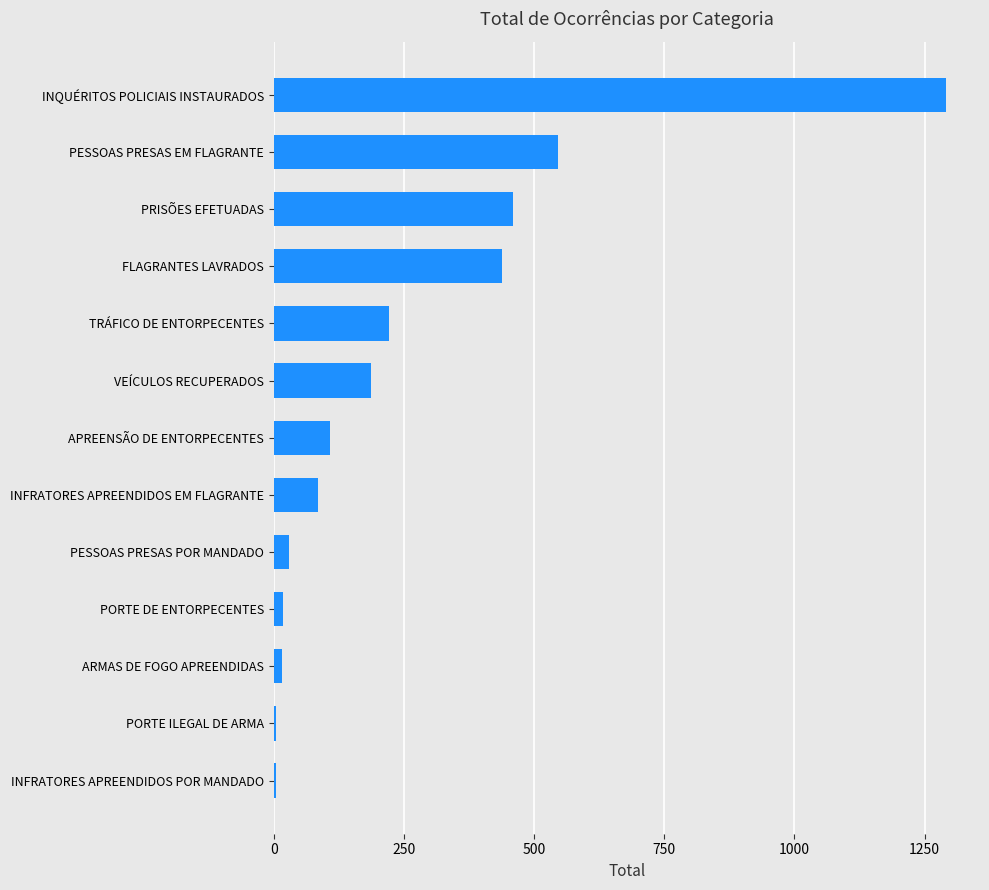

Which has a higher value, PORTE DE ENTORPECENTES or INFRATORES APREENDIDOS EM FLAGRANTE?

INFRATORES APREENDIDOS EM FLAGRANTE